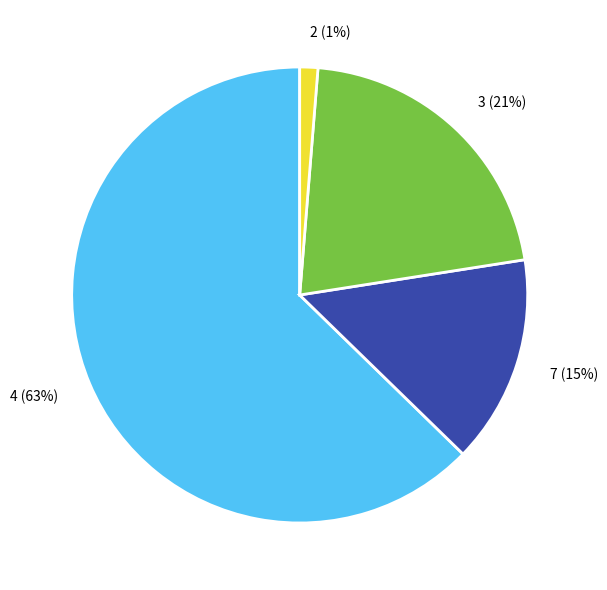

Which has a higher value, 3 or 4?

4